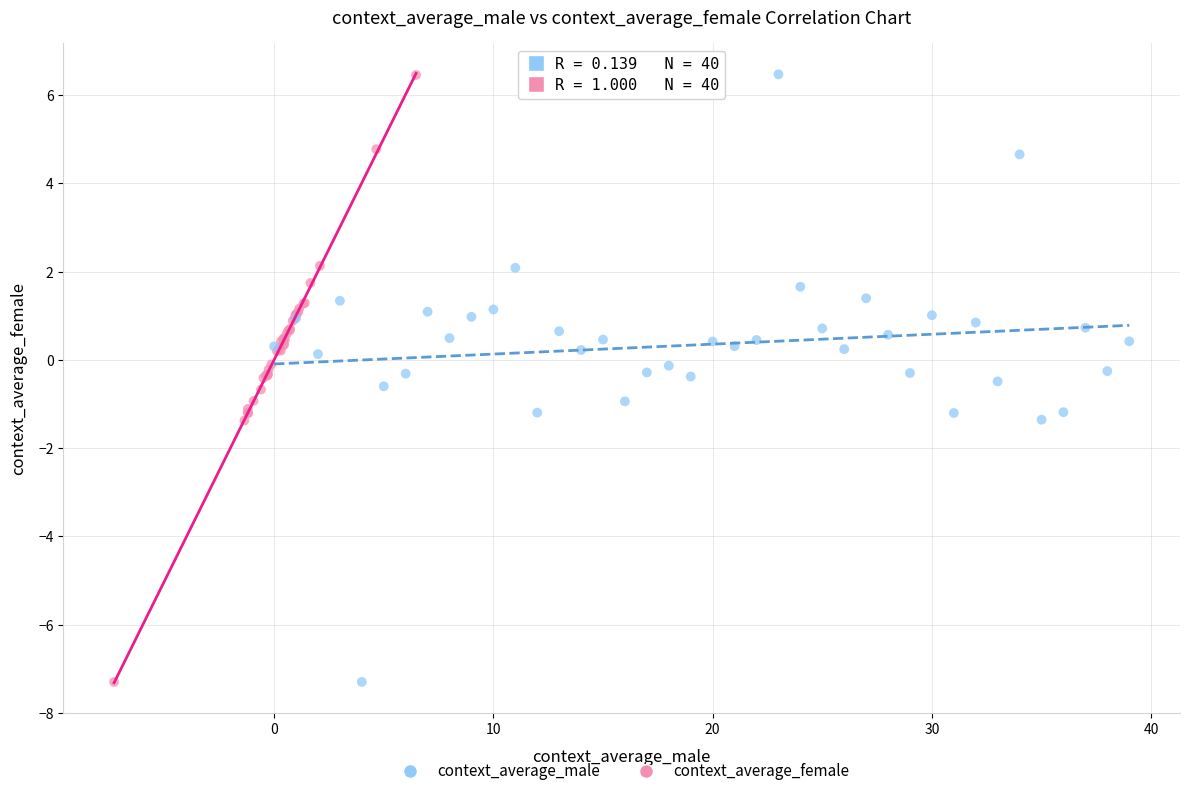

Which series has the largest Y range (max minus min)?

context_average_male